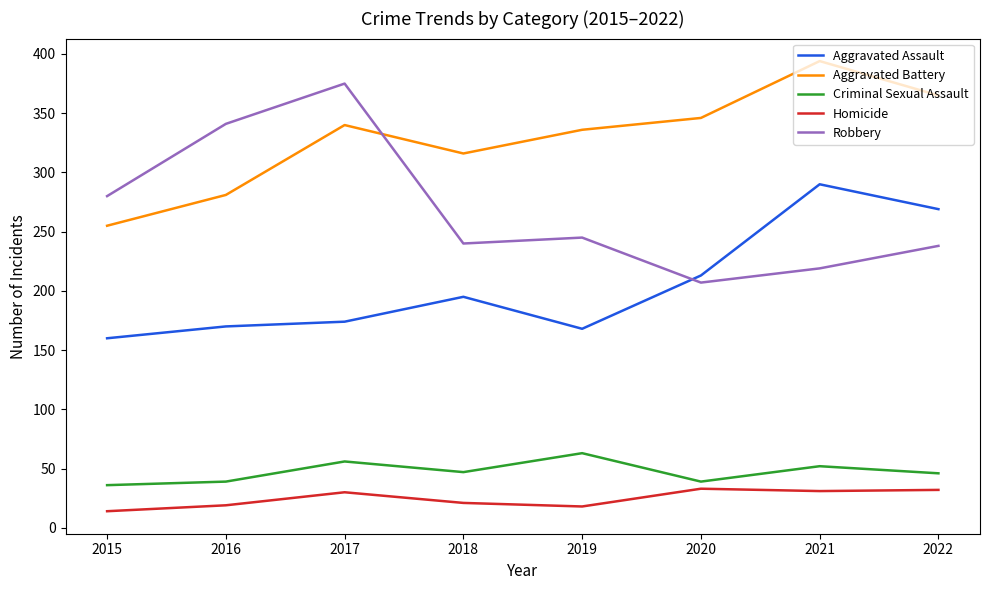

List the series in order of their peak value, highest first.

Aggravated Battery, Robbery, Aggravated Assault, Criminal Sexual Assault, Homicide